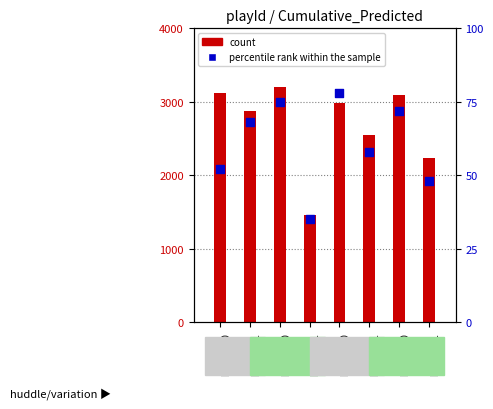

Is the value of percentile rank within the sample at down=4
huddle=1 greater than the value of count at down=4
huddle=0?

No